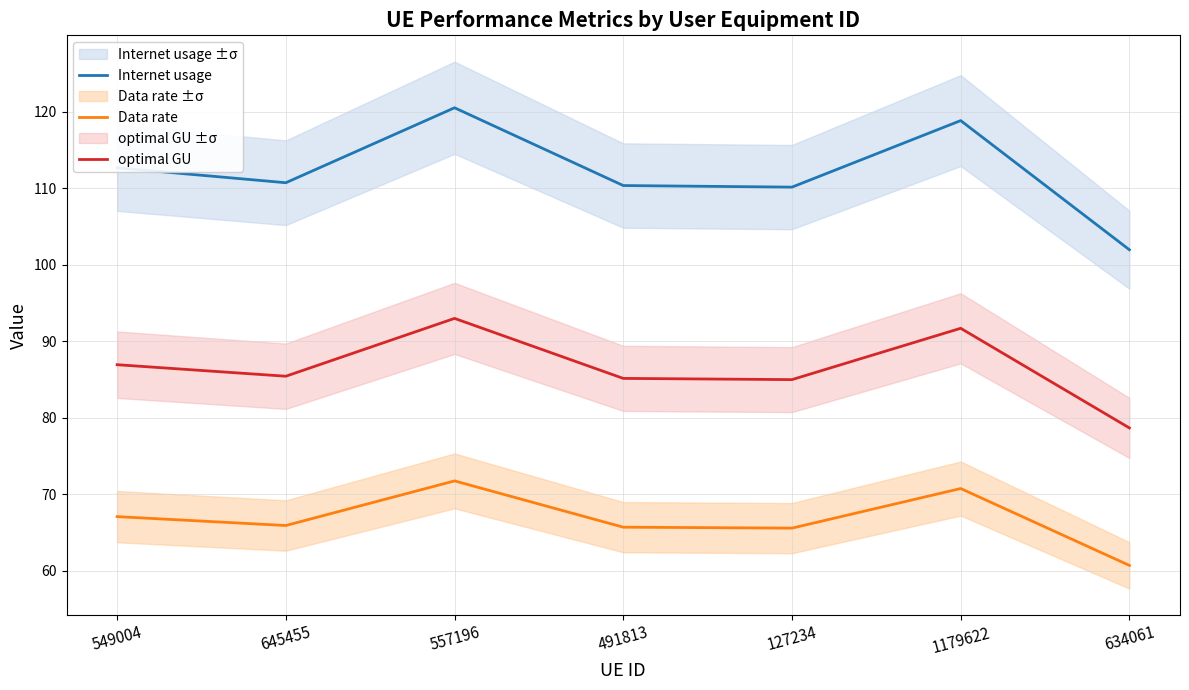

At which category does optimal GU reach its first local peak?

557196